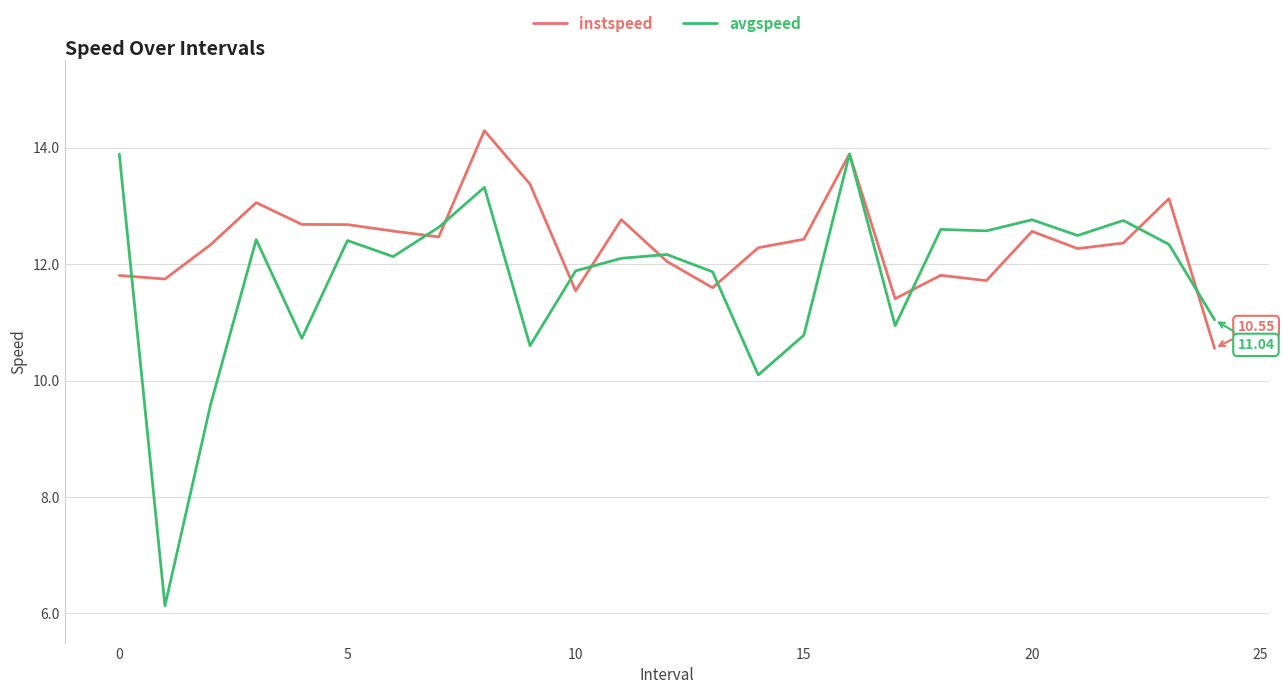

List the series in order of their overall mean, lowest first.

avgspeed, instspeed